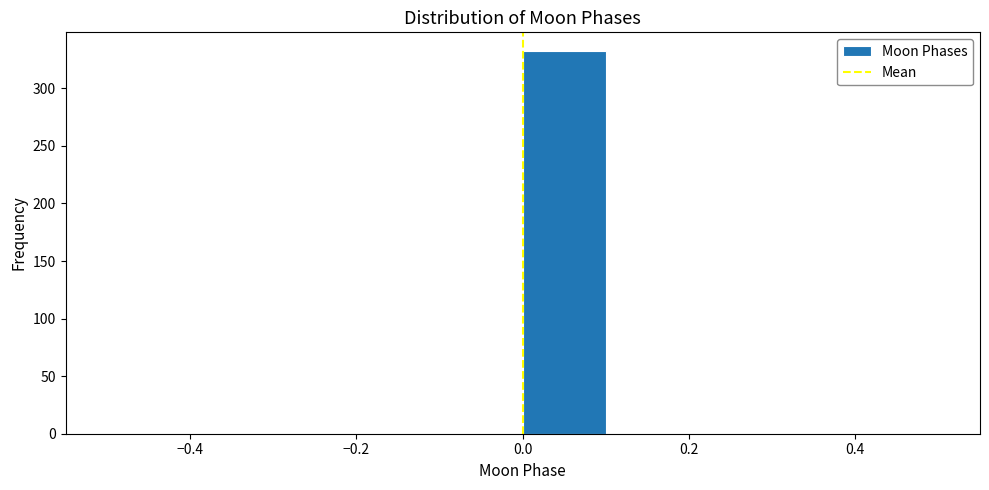

Which range on the x-axis has the tallest bar?

0.0 to 0.1